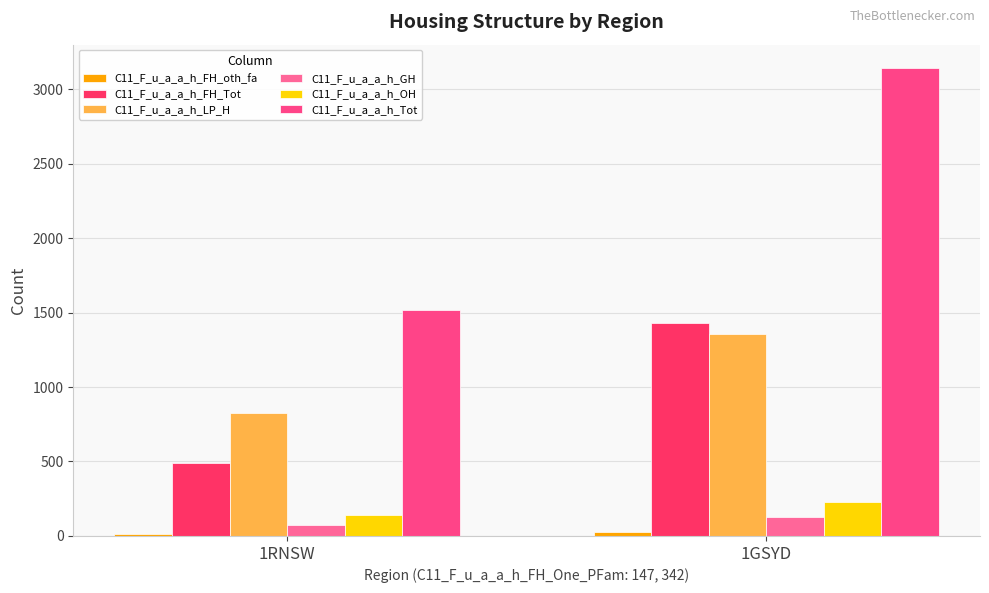

The value of C11_F_u_a_a_h_LP_H at 1RNSW is 826. True or false?

True